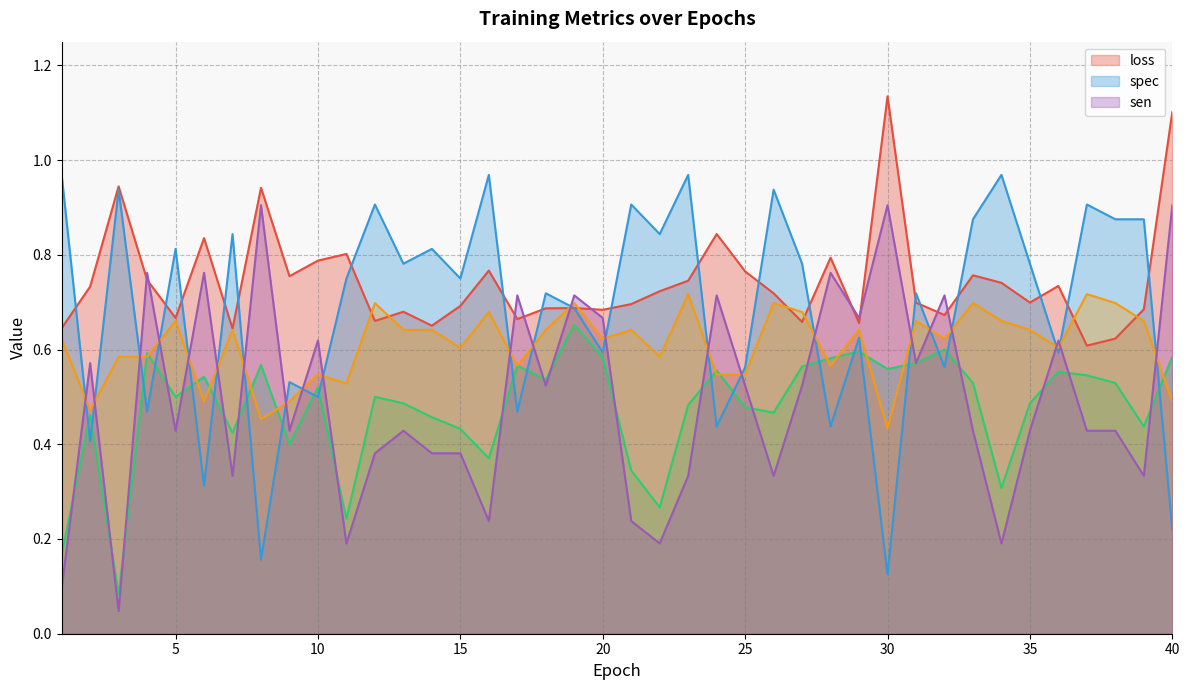

What value does the acc series have at 21?

0.6